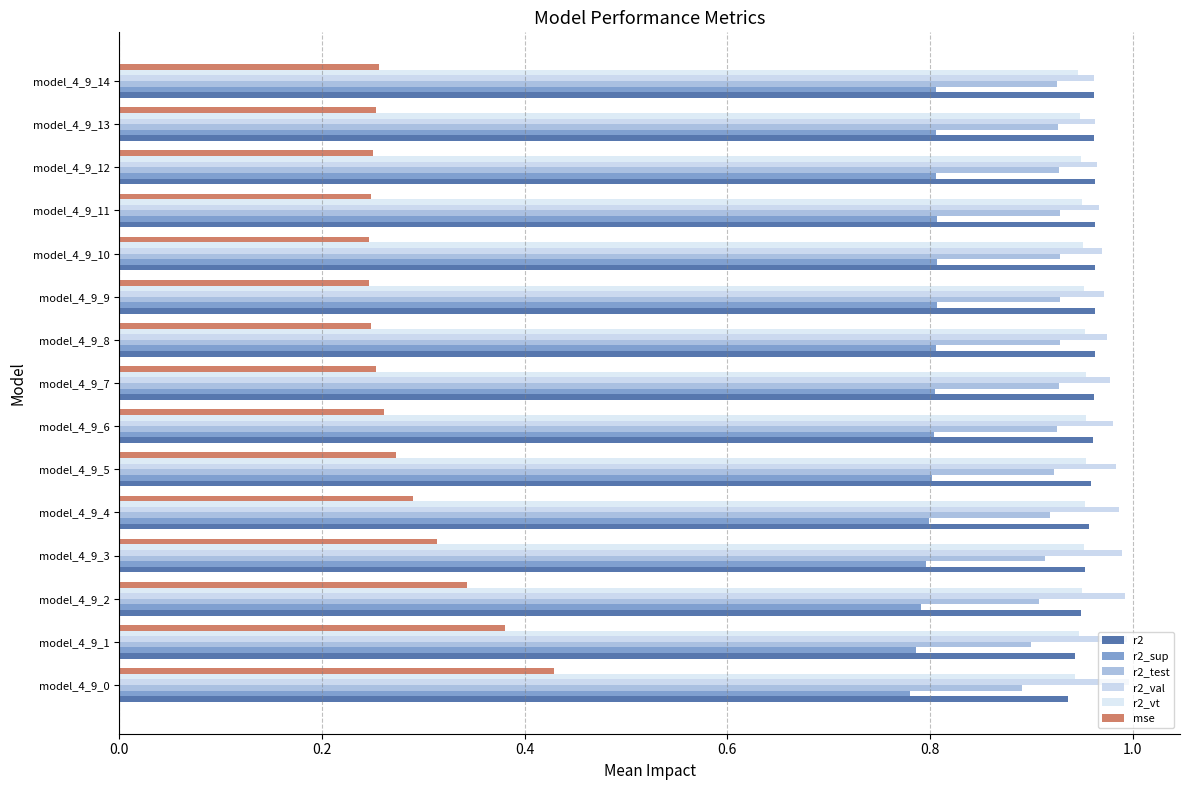

Which category has the highest value in the r2 series?

model_4_9_9